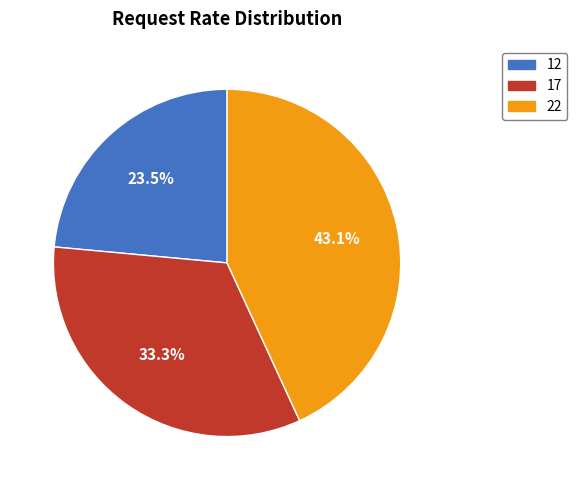

To the nearest percent, what percentage of the pie is 17?

33%